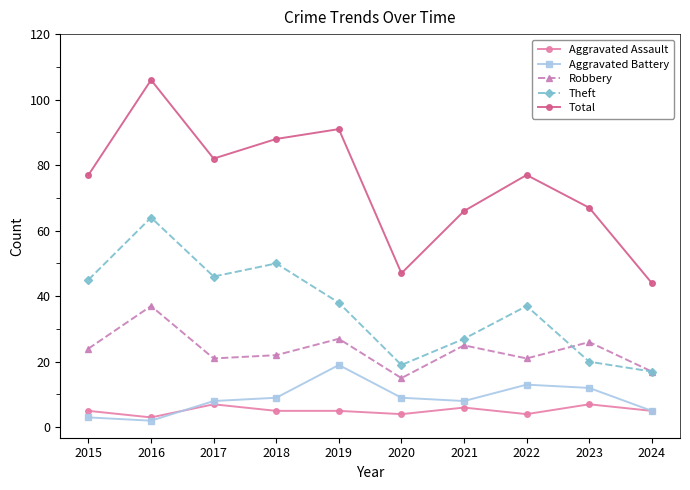

How many interior local peaks does the Robbery series have?

4